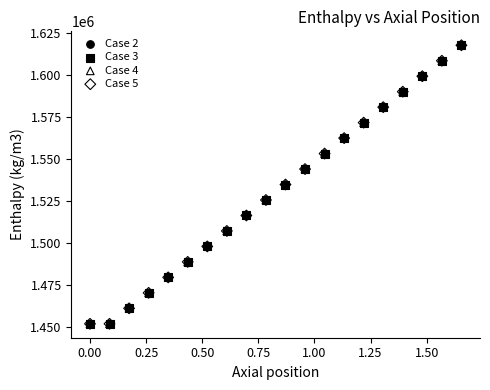

What are all the series names shown in the legend?

Case 2, Case 3, Case 4, Case 5